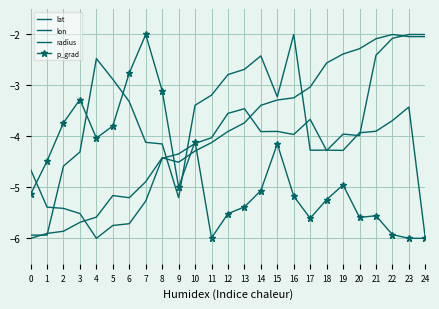

At which label does radius reach its minimum?

24